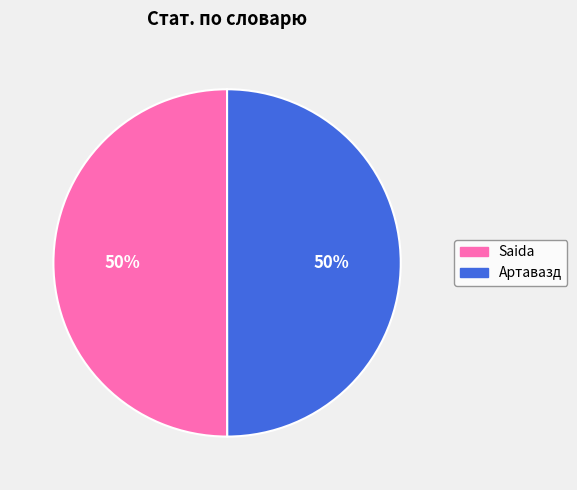

True or false: Артавазд accounts for 50% of the total.

True